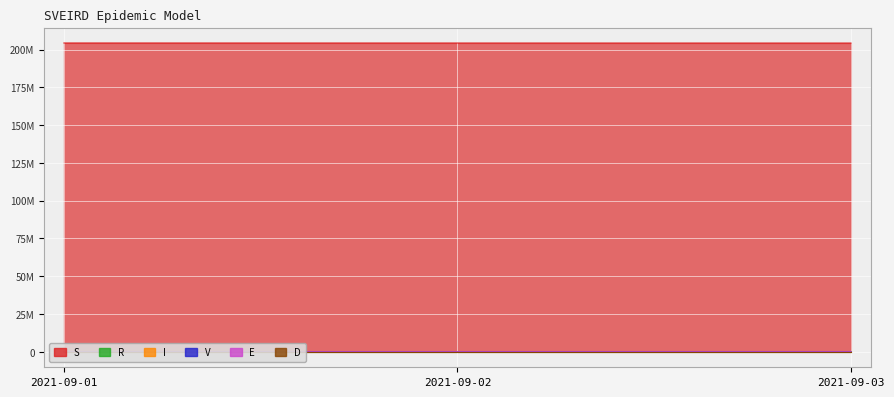

What is the difference between the maximum and minimum values in the V series?

40869